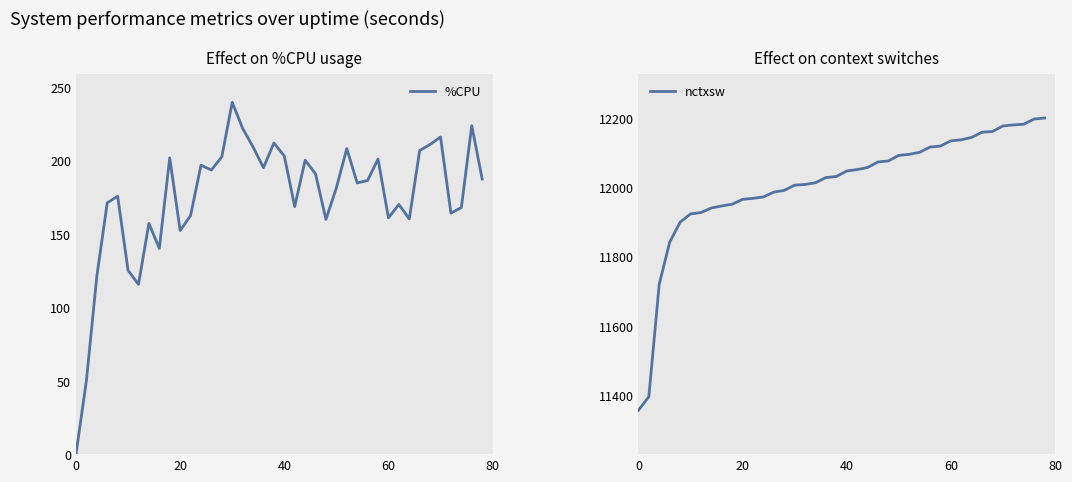

Rank the series by their maximum value, from highest to lowest.

nctxsw, %CPU